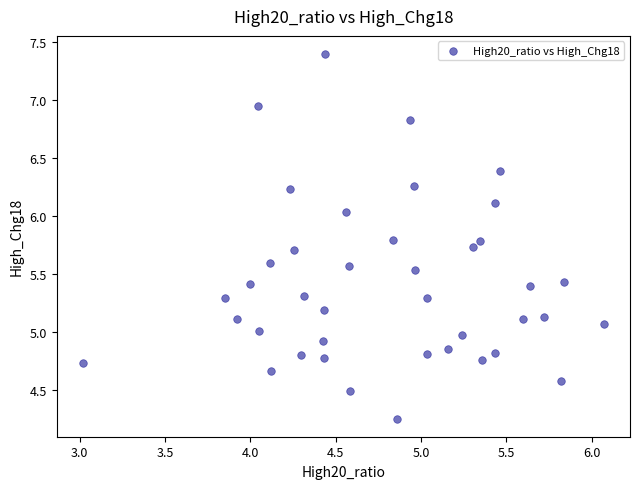

What is the range of Y values (max minus min)?

3.1